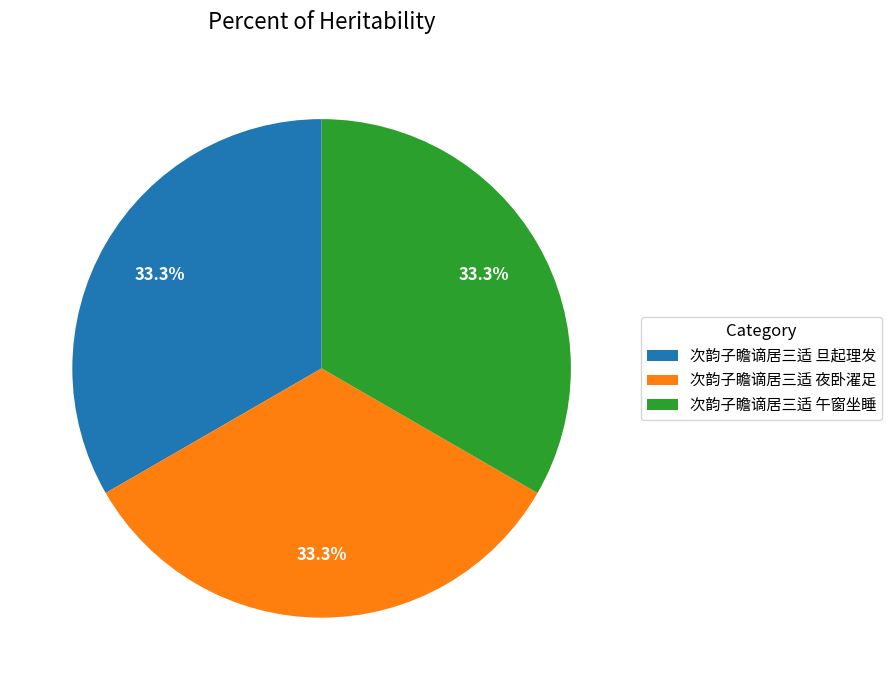

How many segments does this pie chart have?

3